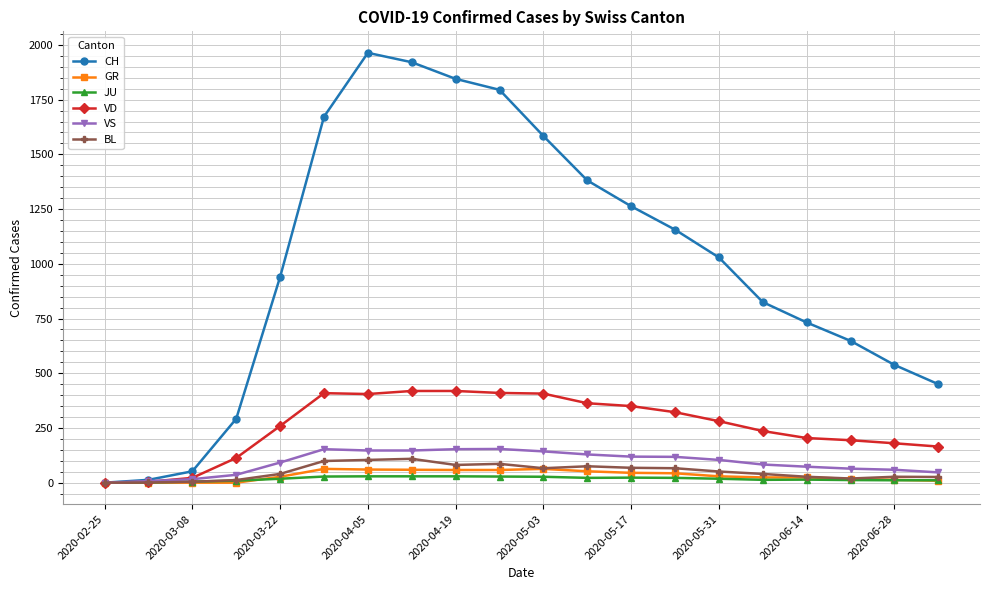

Which series has the largest range (max minus min)?

CH